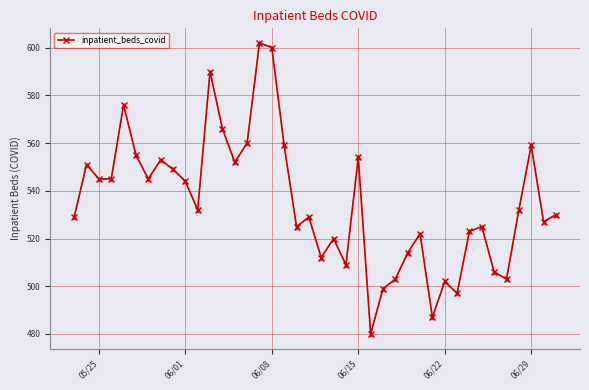

What is the difference between the maximum and minimum values?

122